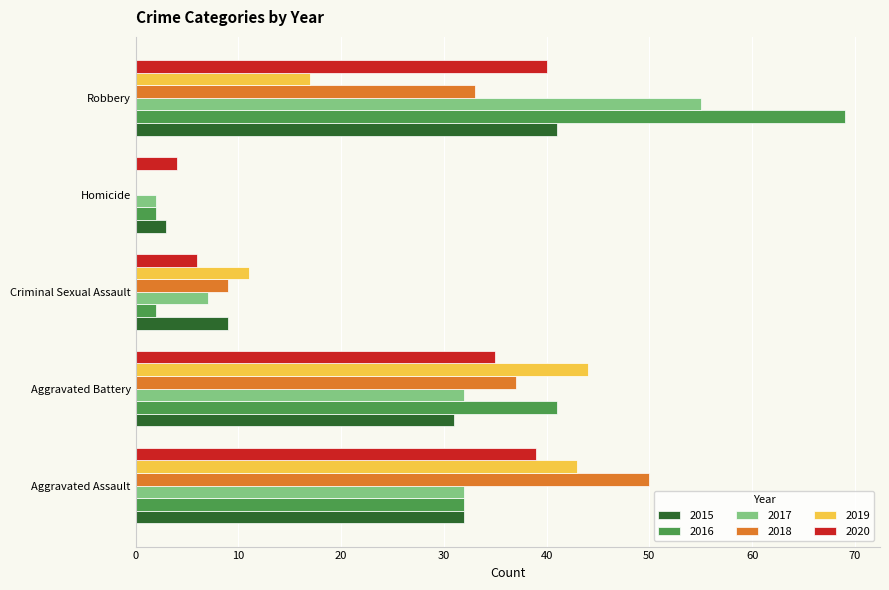

What is the maximum value shown in the chart?

69